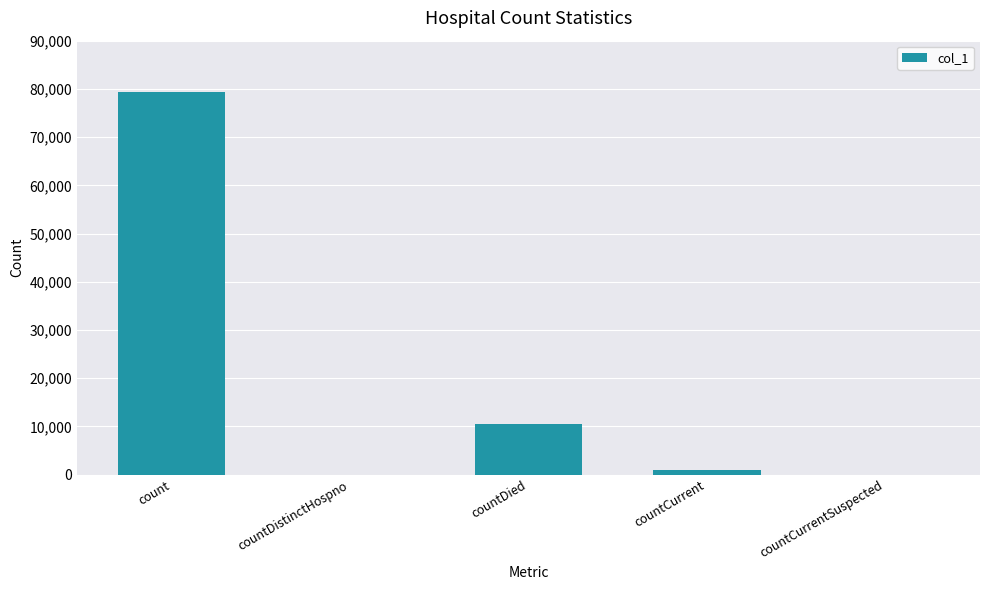

What is the sum of all values?

90903